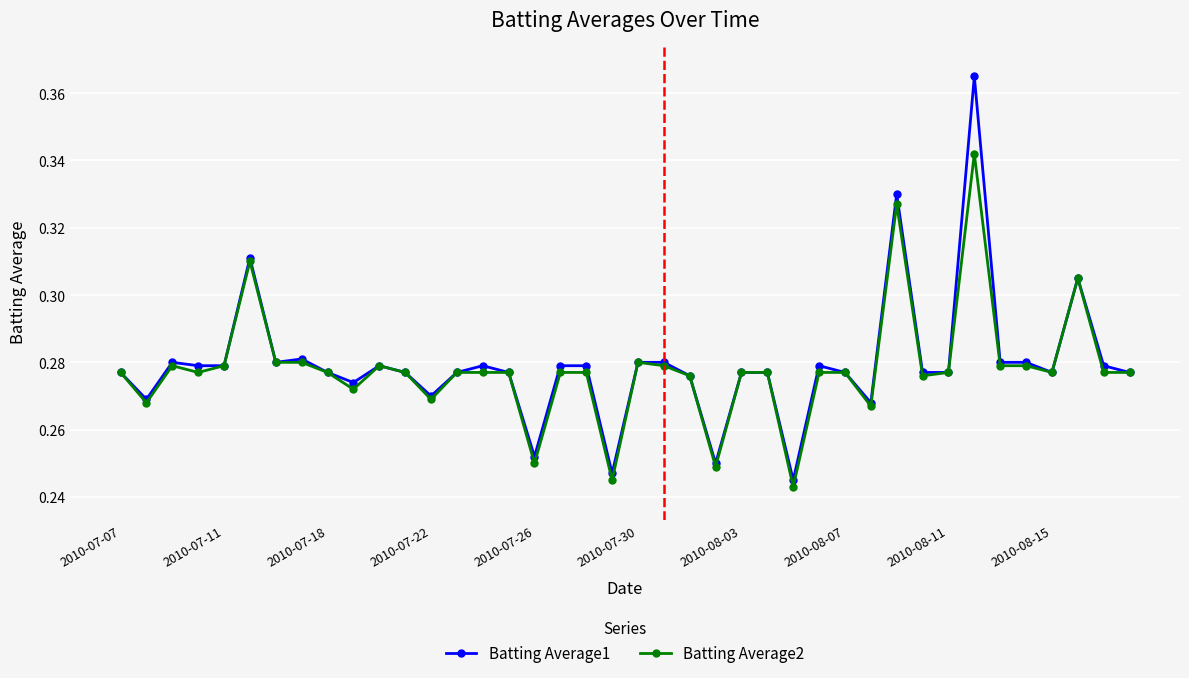

At how many categories does at least one series exceed 0?

40